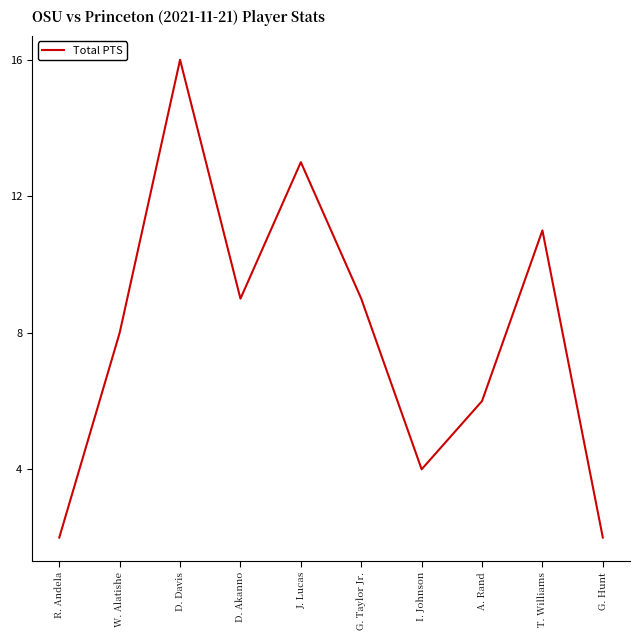

What is the difference between the values at I. Johnson and J. Lucas?

9